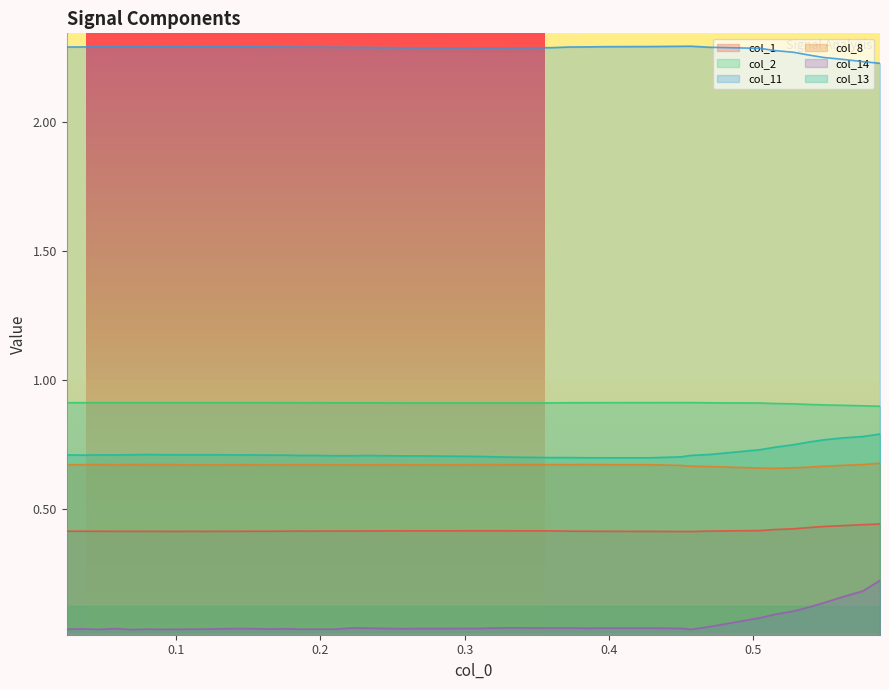

True or false: col_1 and col_2 intersect in this chart.

False